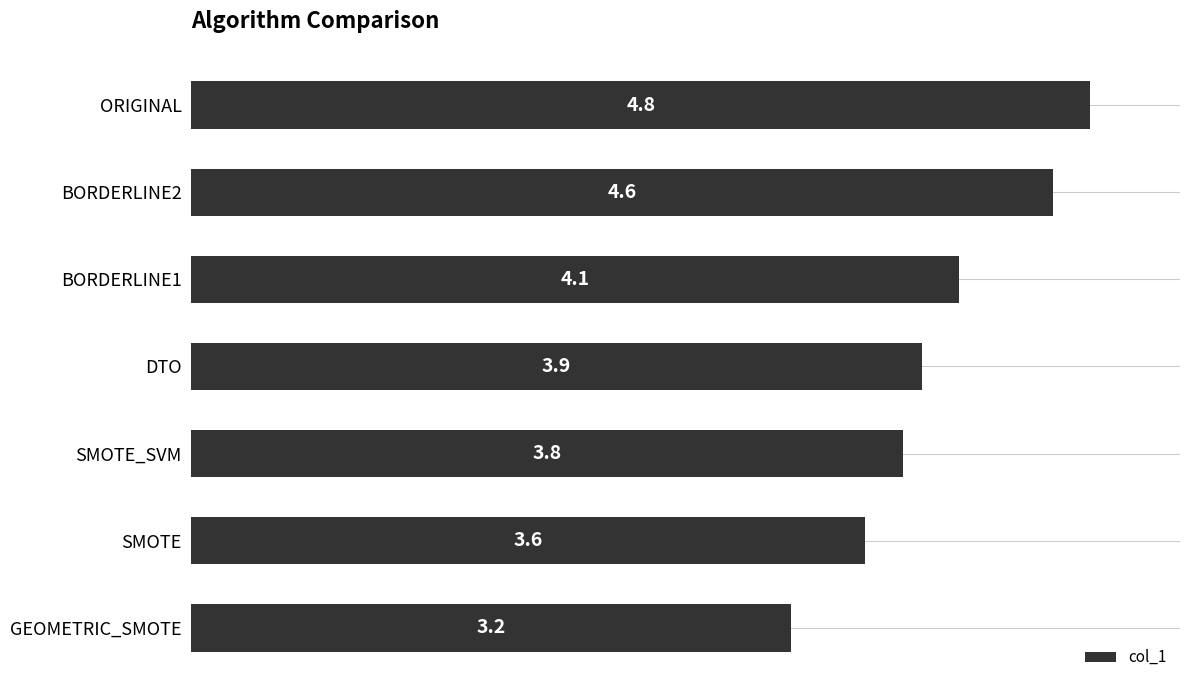

The chart shows a value of 3.6 at SMOTE. True or false?

True